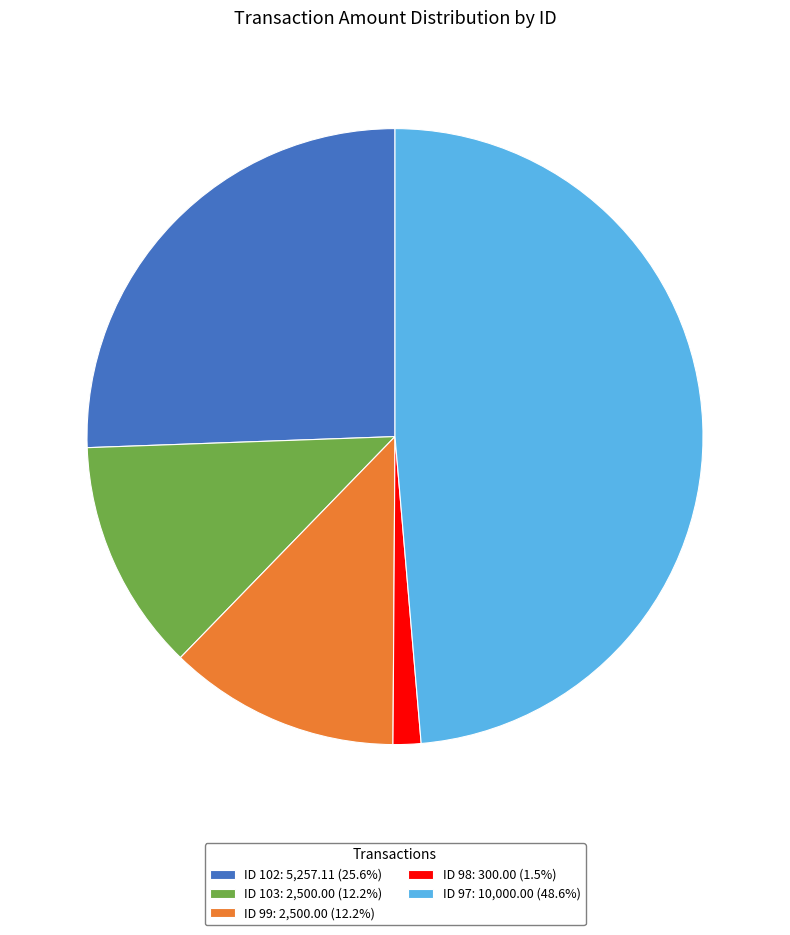

Do ID 102: 5,257.11 (25.6%) and ID 98: 300.00 (1.5%) together represent more than half of the pie?

No